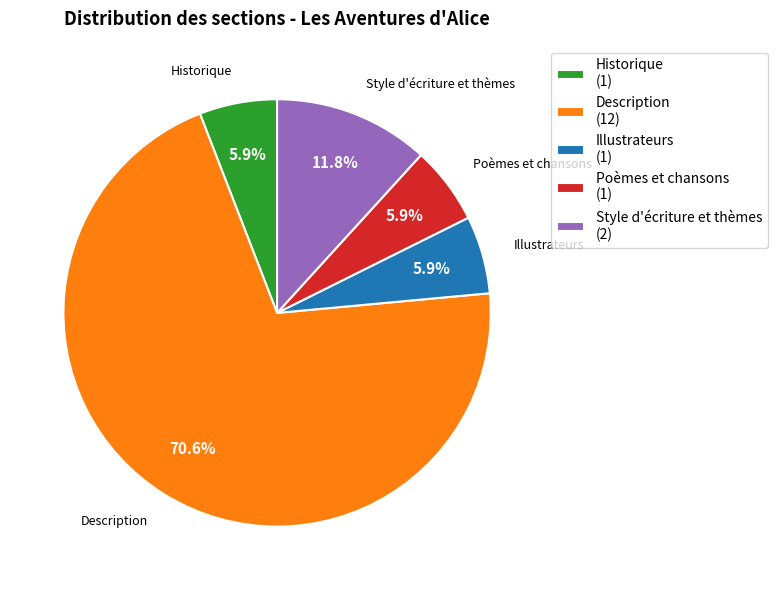

To the nearest percent, what percentage of the pie is Description?

71%